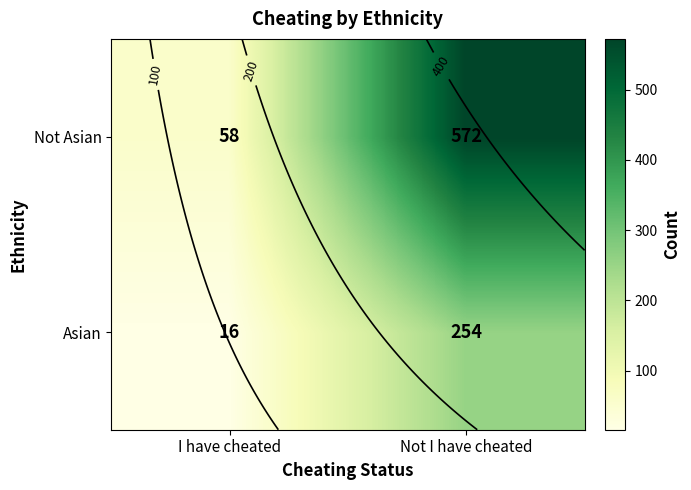

What is the sum of all Not Asian values?

630